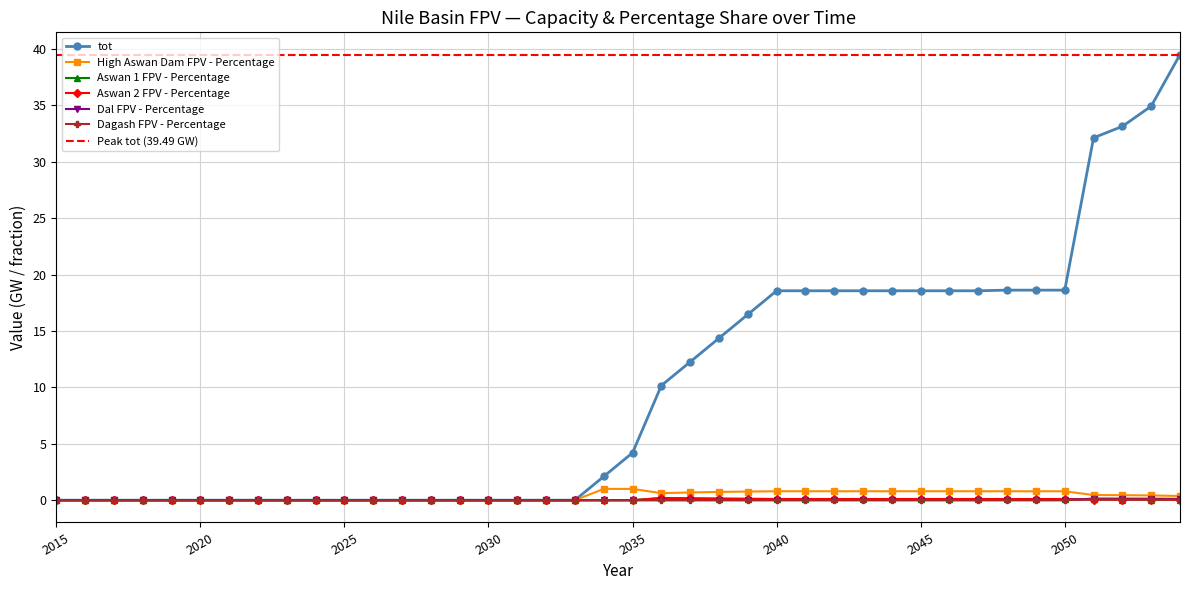

Where is tot nearest to the value 19?

2048